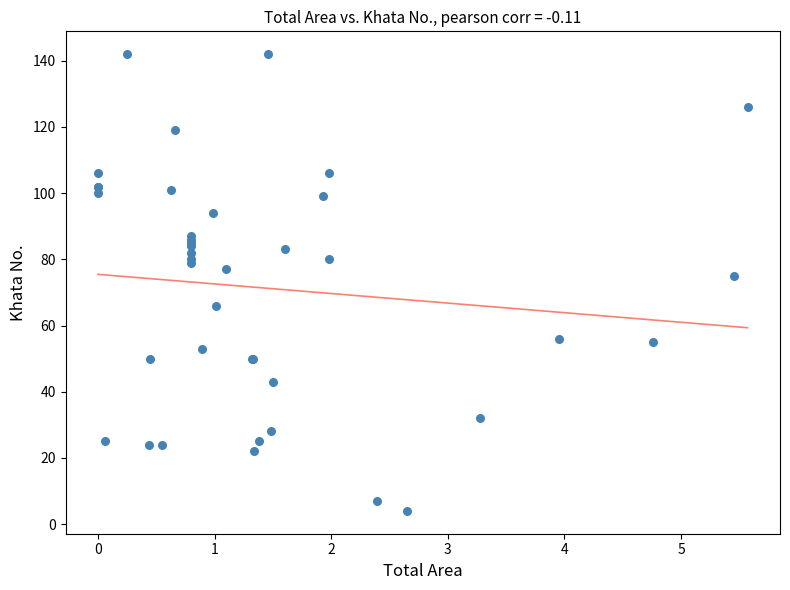

What Y value in the scatter plot is closest to 73?

75